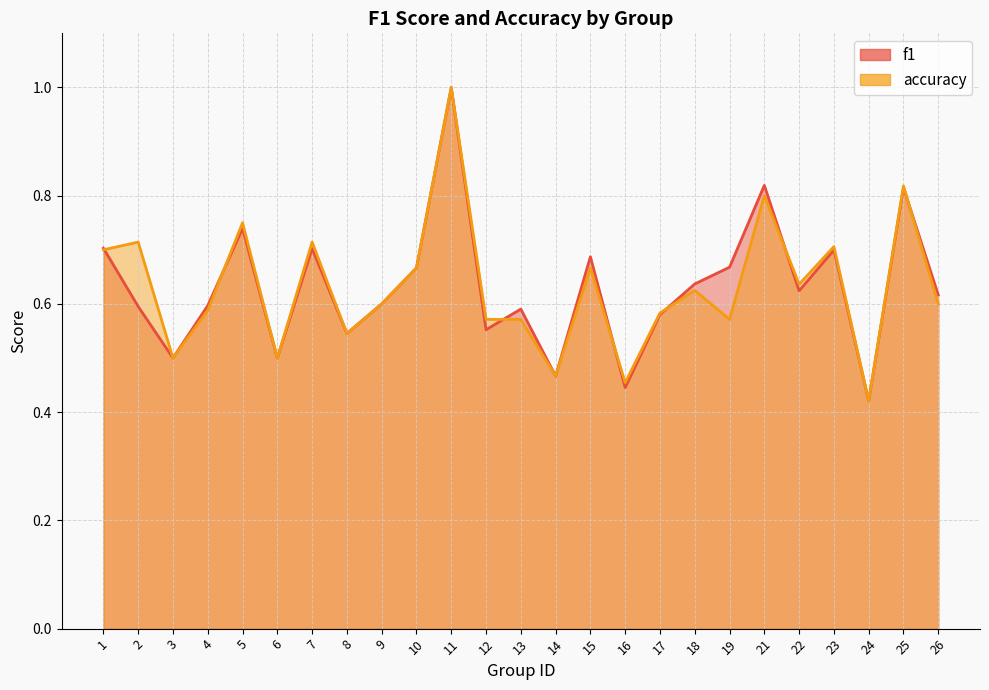

At which label is f1 closest to 0?

24